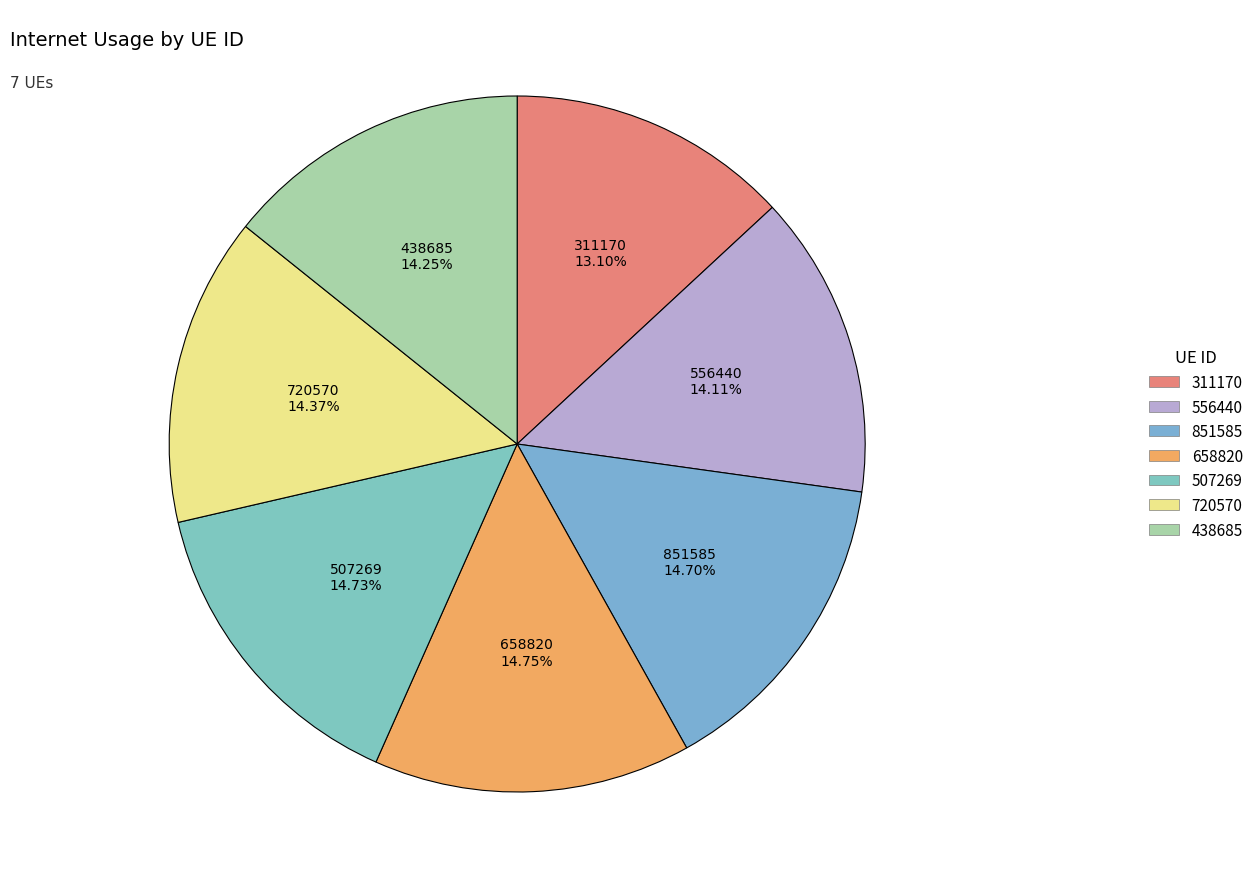

Is it true that 438685 is 6% of the pie?

False